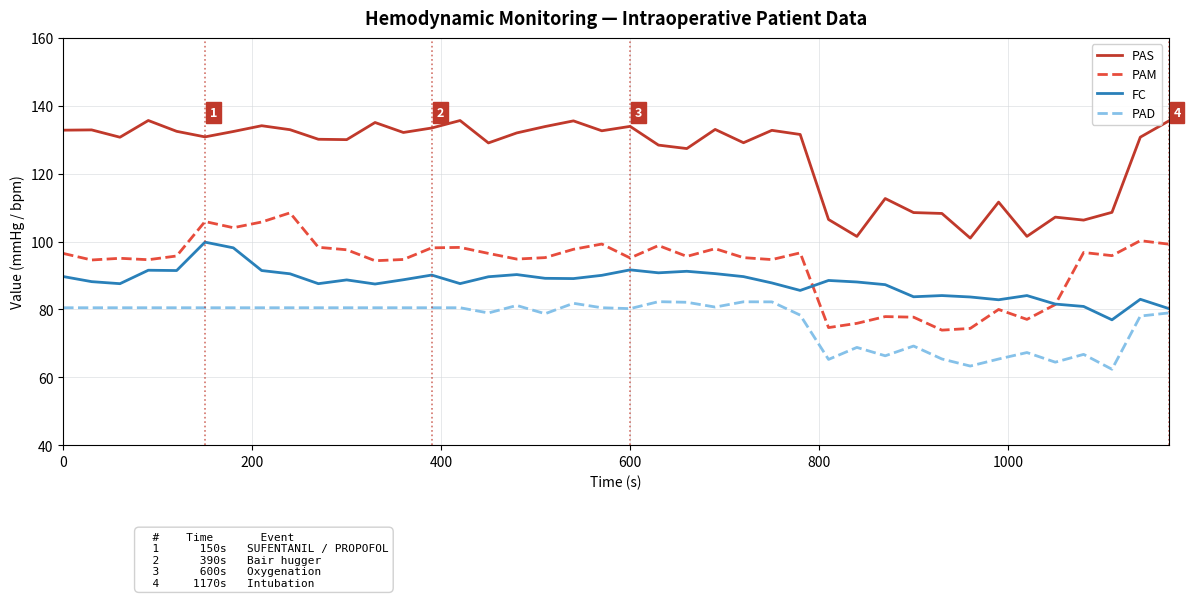

What are all the series names shown in the legend?

PAS, PAM, FC, PAD